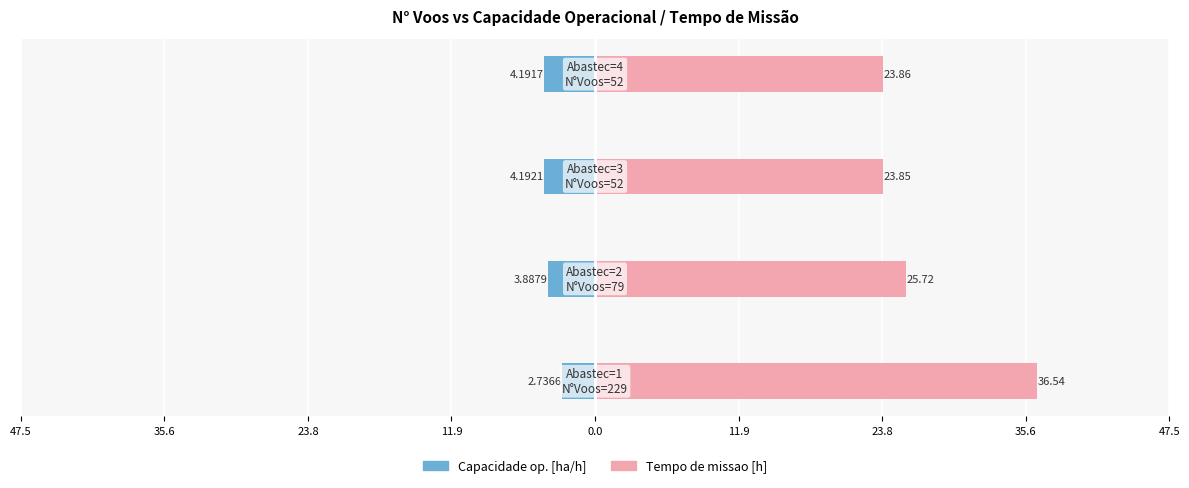

What is the minimum value for Tempo de missao [h]?

23.9